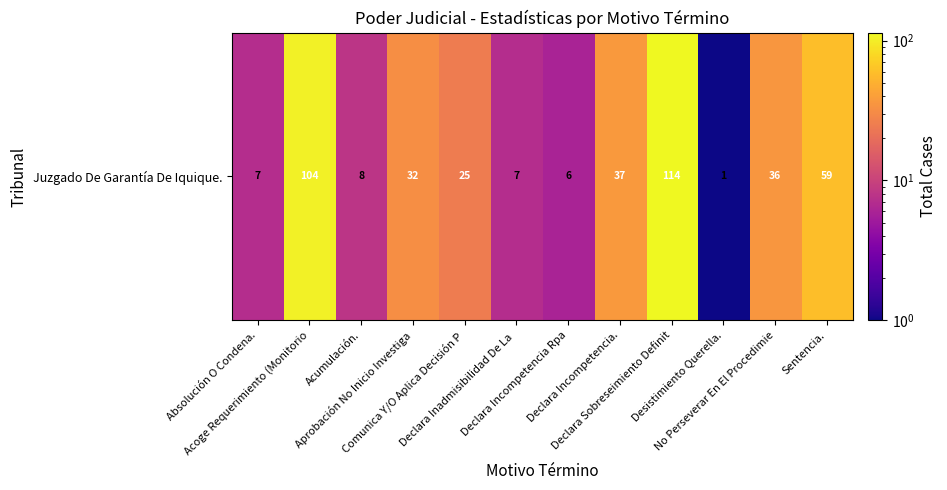

What is the change in value from No Perseverar En El Procedimie to Sentencia.?

+23